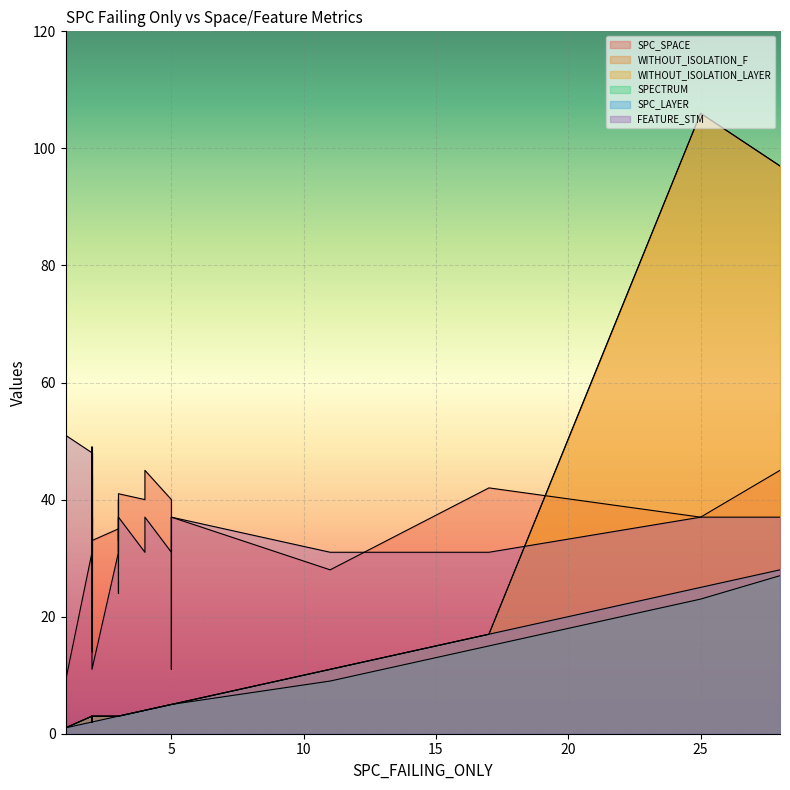

How many values in the WITHOUT_ISOLATION_F series are below 3?

14